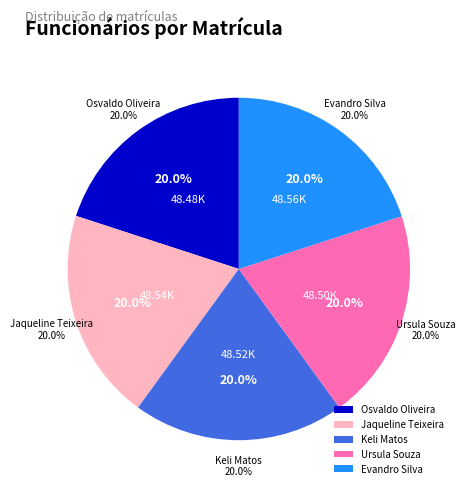

Which category has the biggest portion of the pie?

Evandro Silva